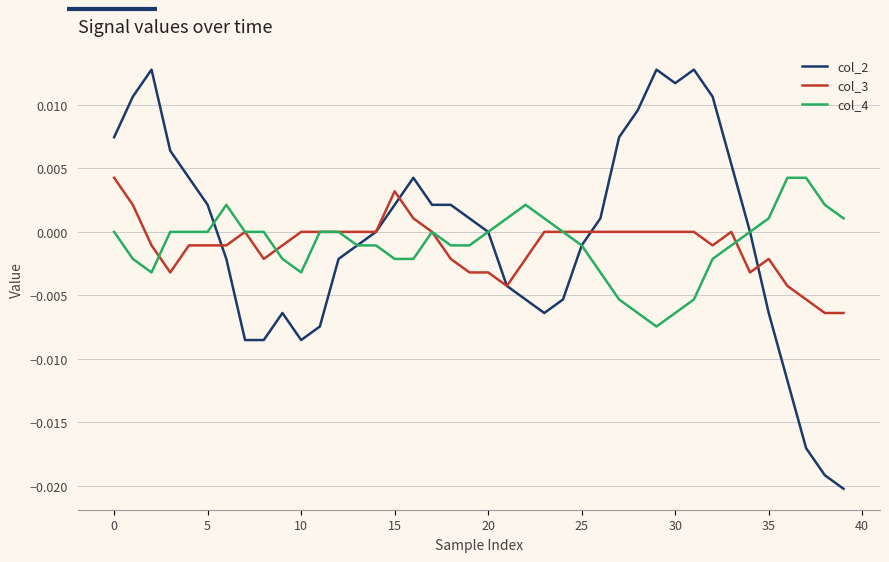

How many categories are shown in the chart?

40